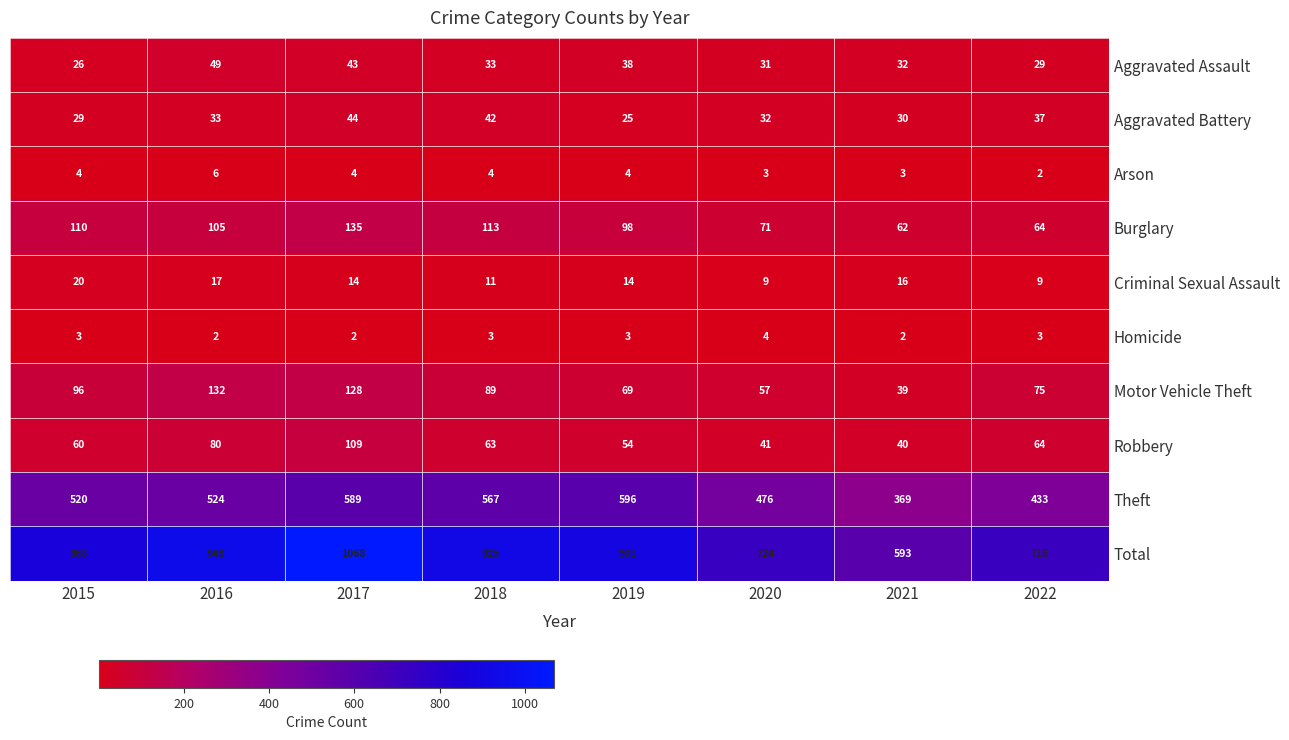

Between 2015 and 2020, which series saw the biggest shift?

Total